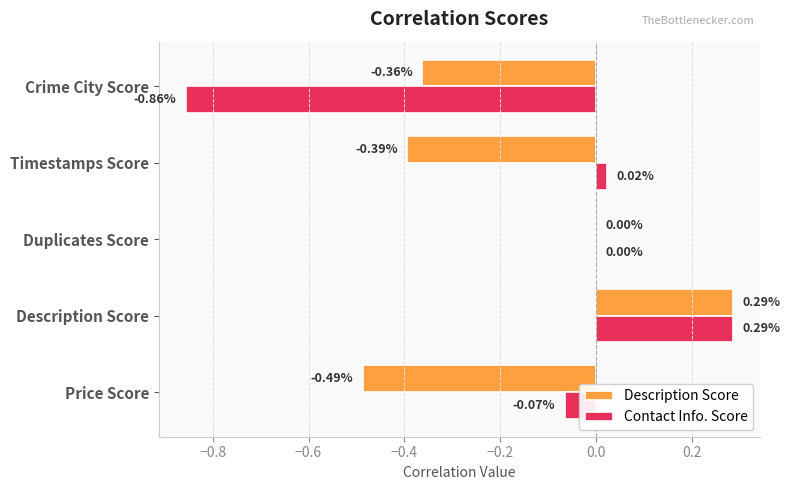

At which category is the sum across all series the highest?

Description Score